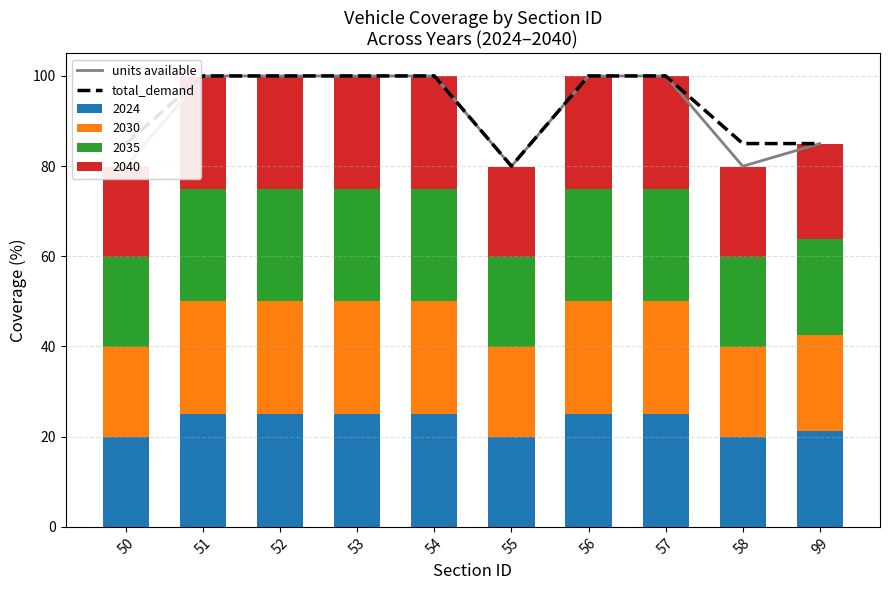

True or false: units available has a value of 80.0 at 55.

True